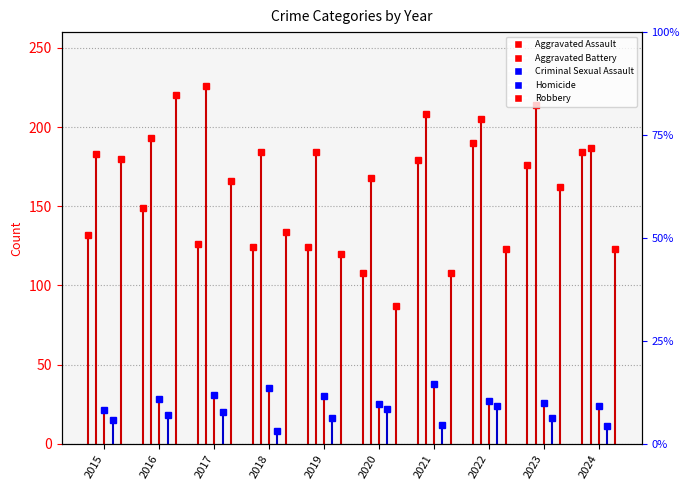

How many interior local valleys does the Aggravated Assault series have?

2